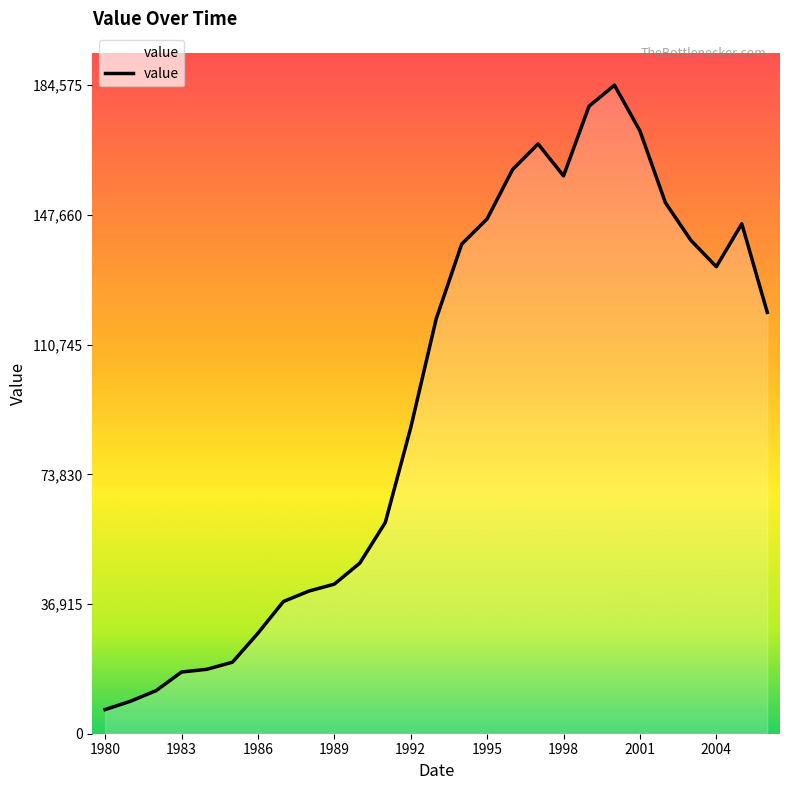

What is the smallest value displayed?

6873